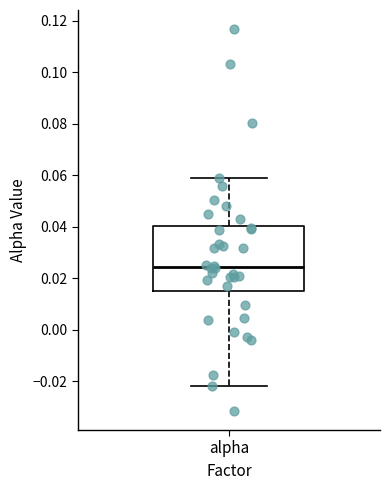

Read this box plot against the y-axis: the position of the median line, the range covered by the box, and the ends of both whiskers. The values are not printed on the chart, so give them approximately, as read against the axis.

median 0.024, box 0.016 to 0.040, whiskers -0.022 to 0.058